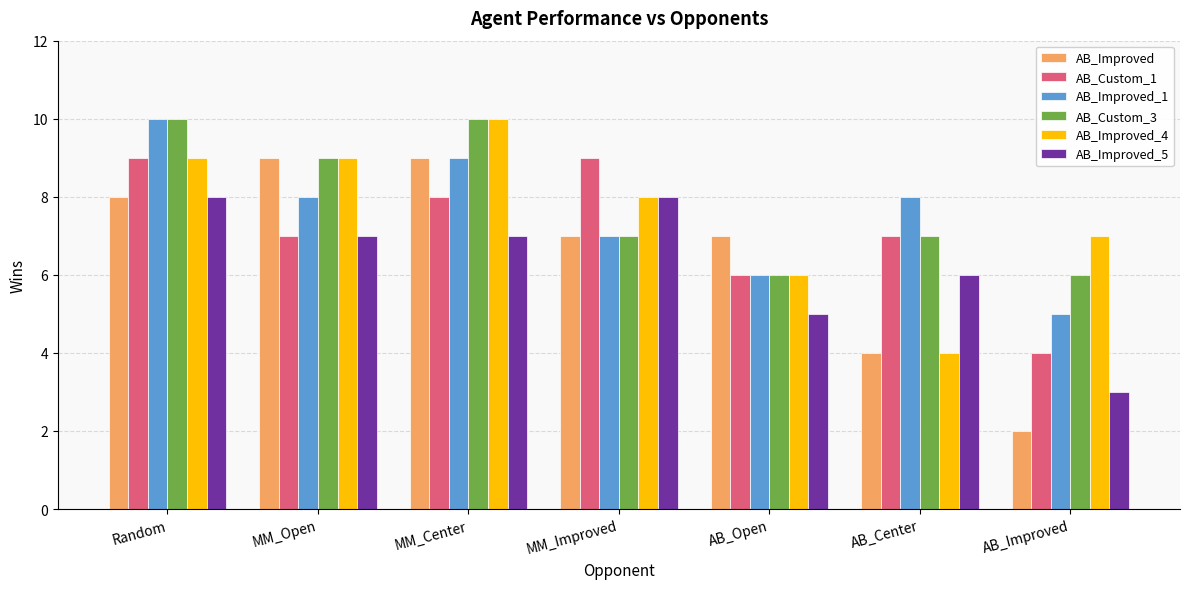

Read the AB_Custom_1 value at AB_Improved.

4